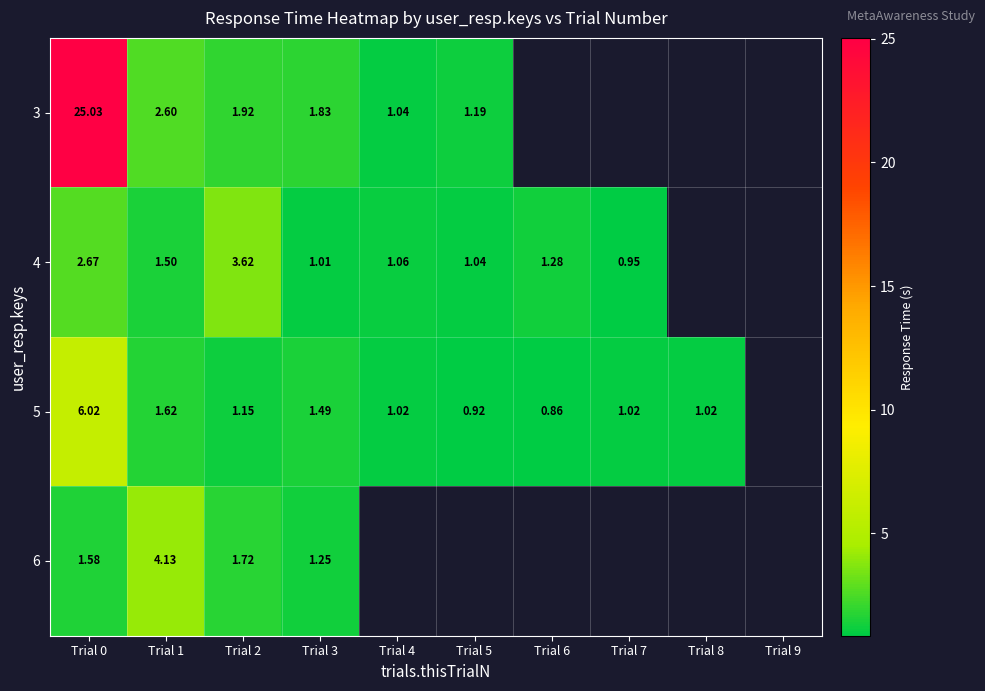

Is the value of 5 at Trial 4 greater than the value of 6 at Trial 0?

No